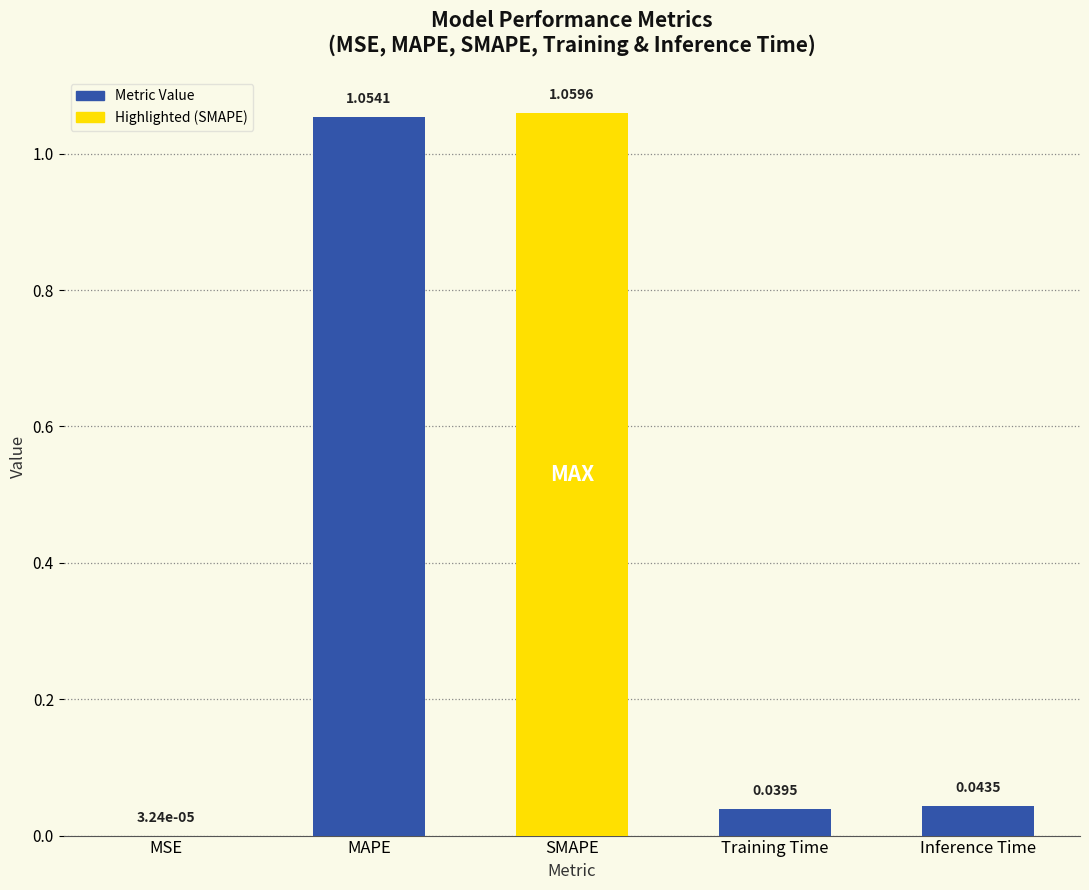

What is the sum of all values?

2.2